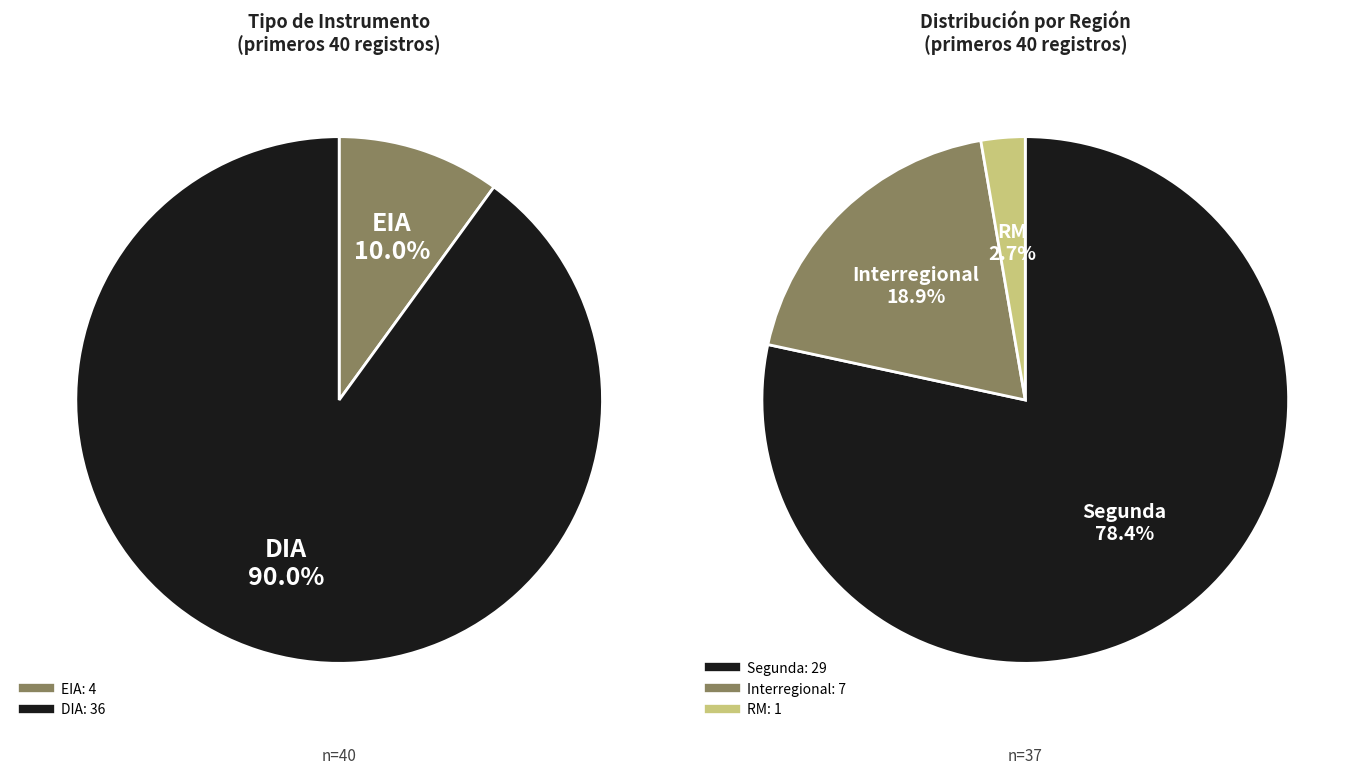

To the nearest percent, what is the average slice percentage?

50%